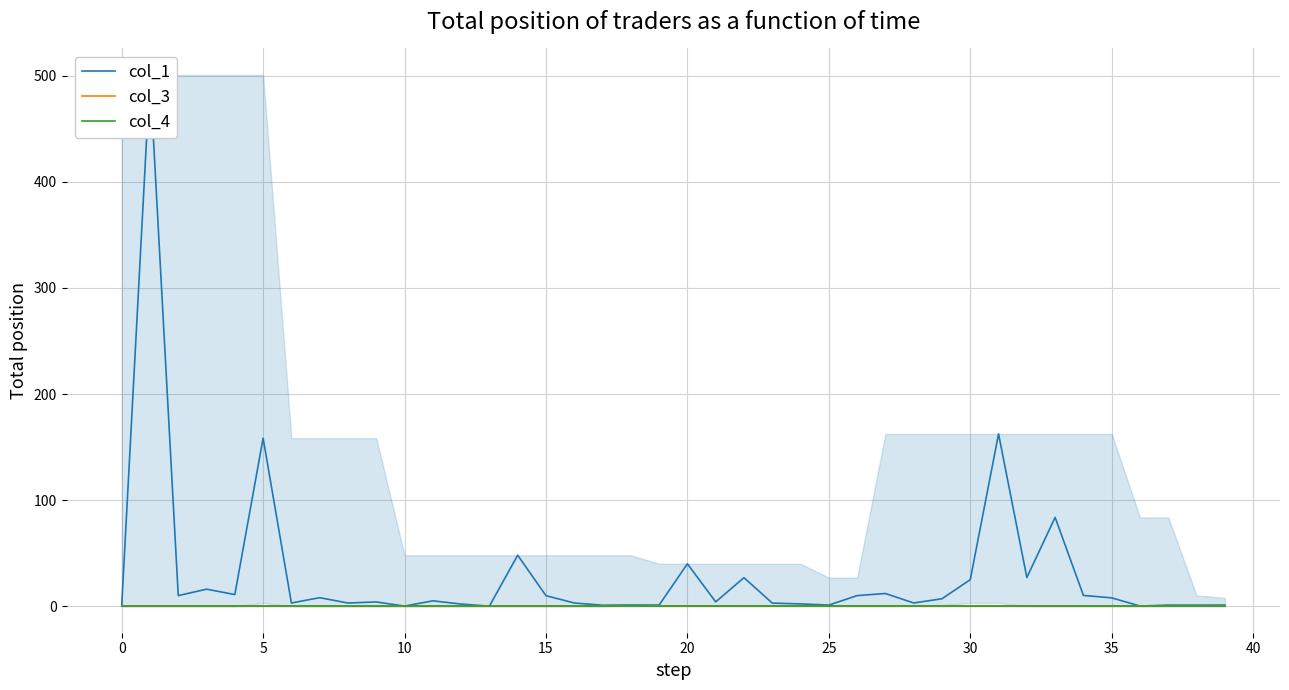

What are all the series names shown in the legend?

col_1, col_3, col_4